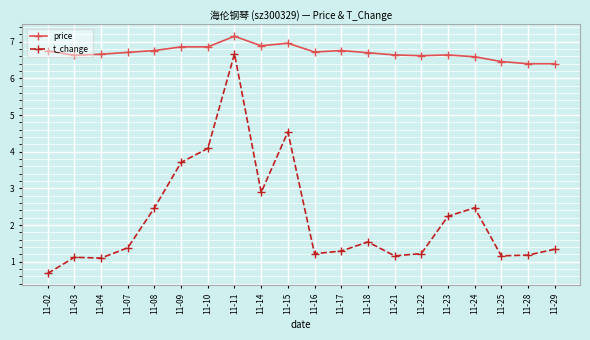

Which series has the largest range (max minus min)?

t_change